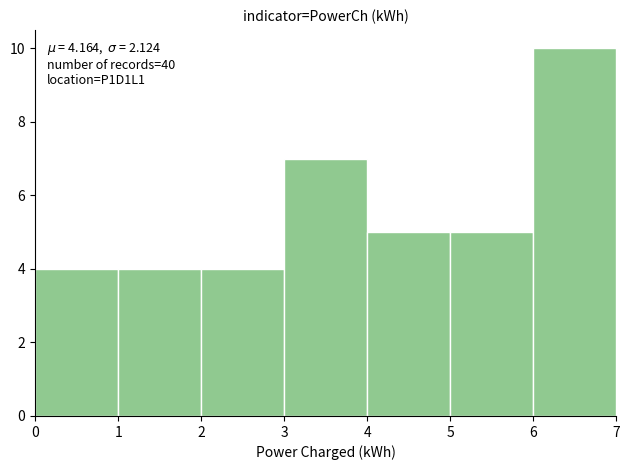

Which range on the x-axis has the tallest bar?

6 to 7